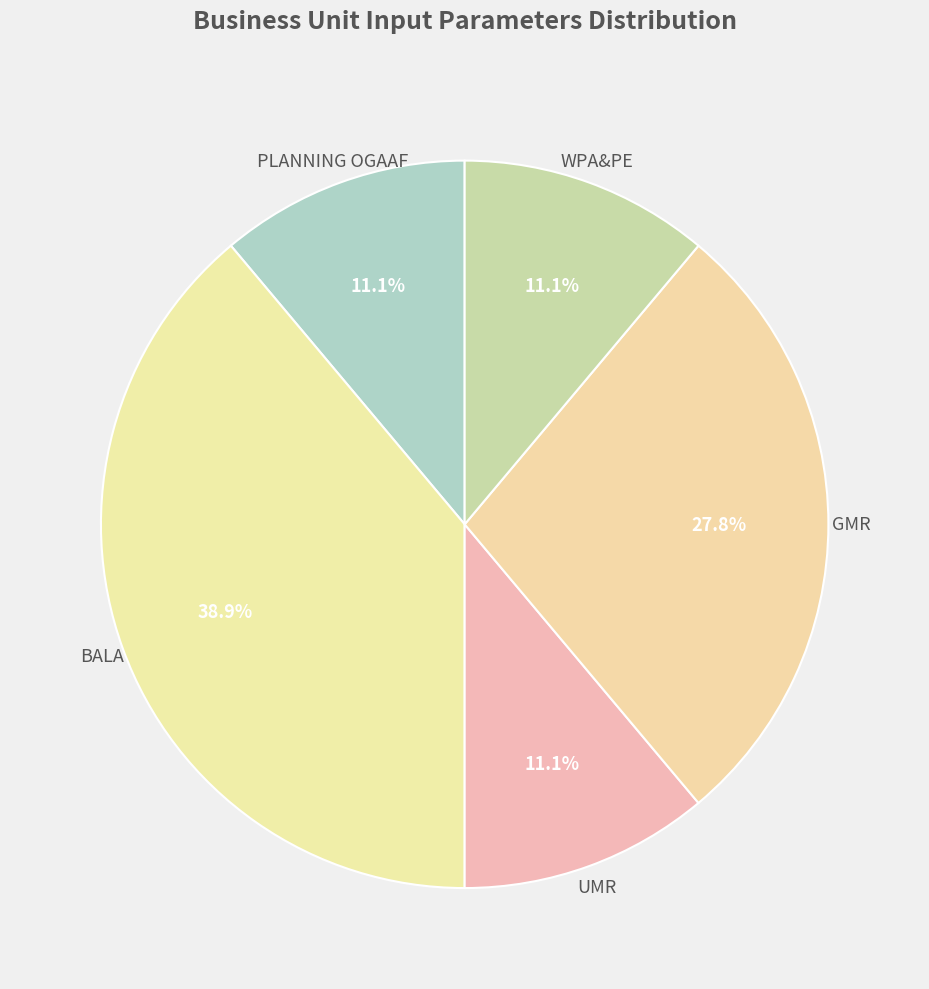

How many slices are in this pie chart?

5